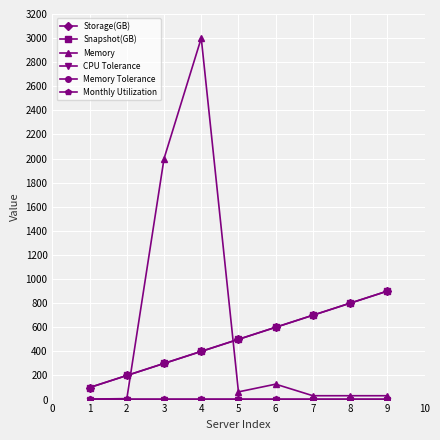

What is the sum of all Memory Tolerance values?

0.5